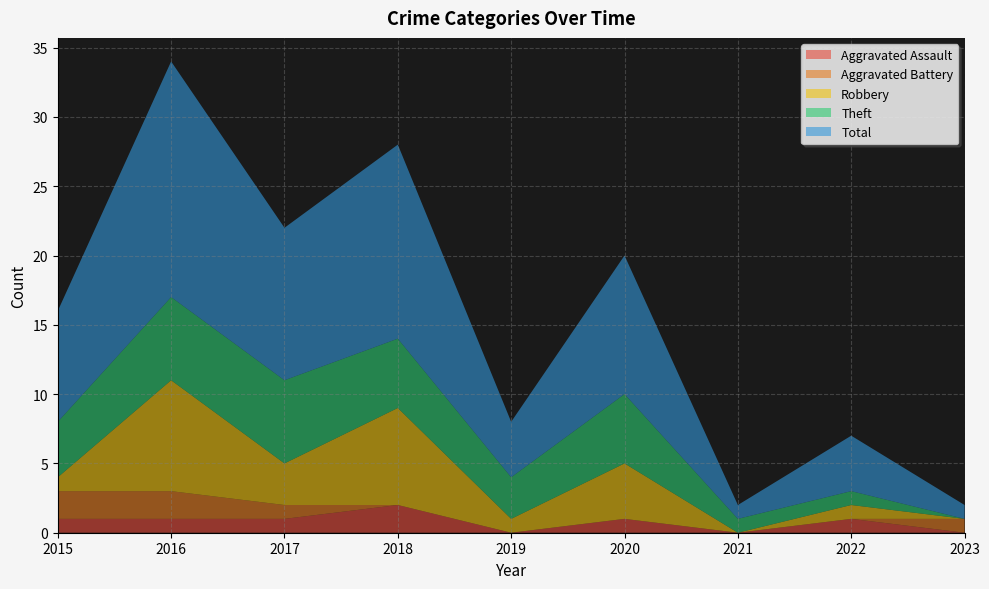

Reading left to right, list all the values displayed in this chart.

Aggravated Assault: 2015=1	2016=1	2017=1	2018=2	2019=0	2020=1	2021=0	2022=1	2023=0
Aggravated Battery: 2015=2	2016=2	2017=1	2018=0	2019=0	2020=0	2021=0	2022=0	2023=1
Robbery: 2015=1	2016=8	2017=3	2018=7	2019=1	2020=4	2021=0	2022=1	2023=0
Theft: 2015=4	2016=6	2017=6	2018=5	2019=3	2020=5	2021=1	2022=1	2023=0
Total: 2015=8	2016=17	2017=11	2018=14	2019=4	2020=10	2021=1	2022=4	2023=1